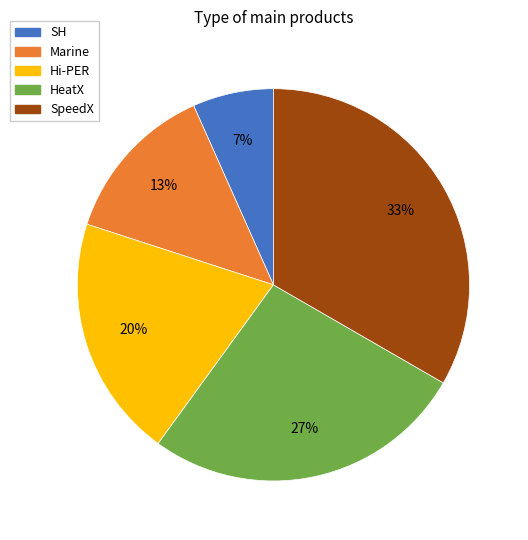

Which slice is the smallest?

SH